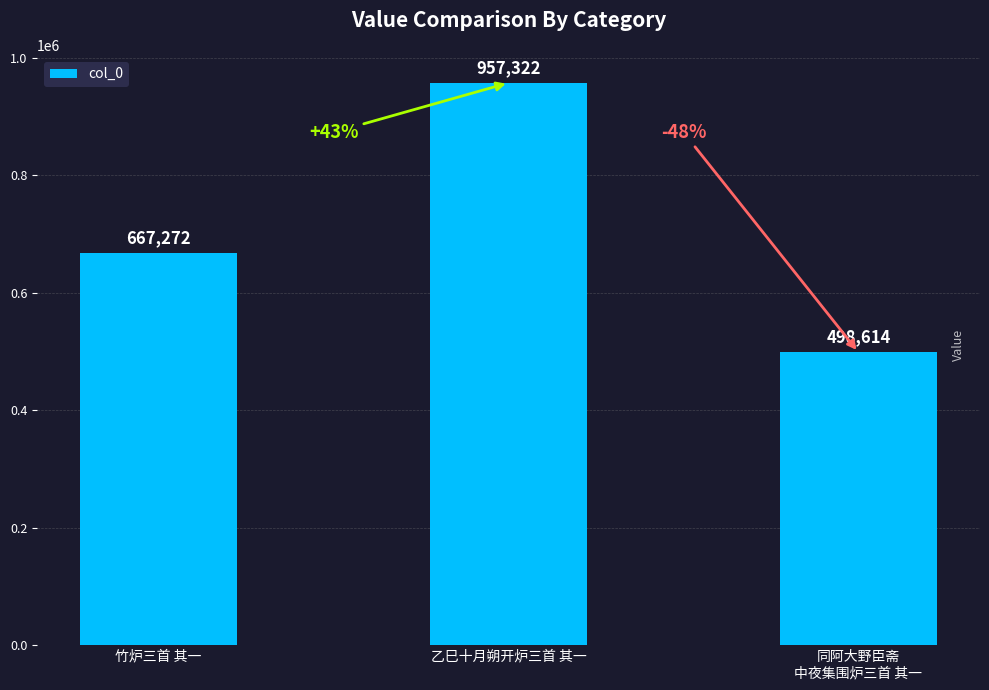

What is the approximate value at 同阿大野臣斋
中夜集围炉三首 其一?

498614